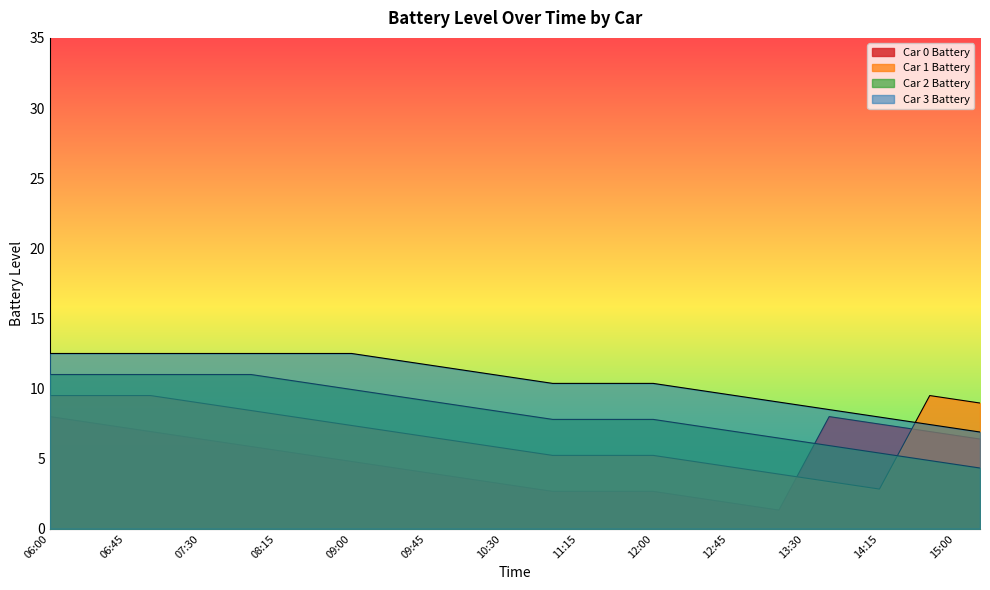

What is the maximum value for Car 3 Battery?

12.5